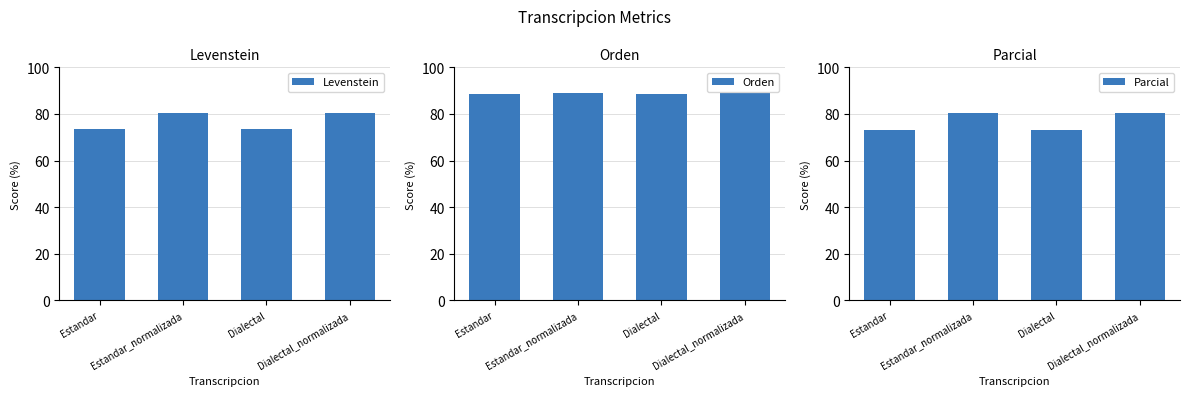

Which has a higher value, Estandar_normalizada or Dialectal_normalizada?

Estandar_normalizada